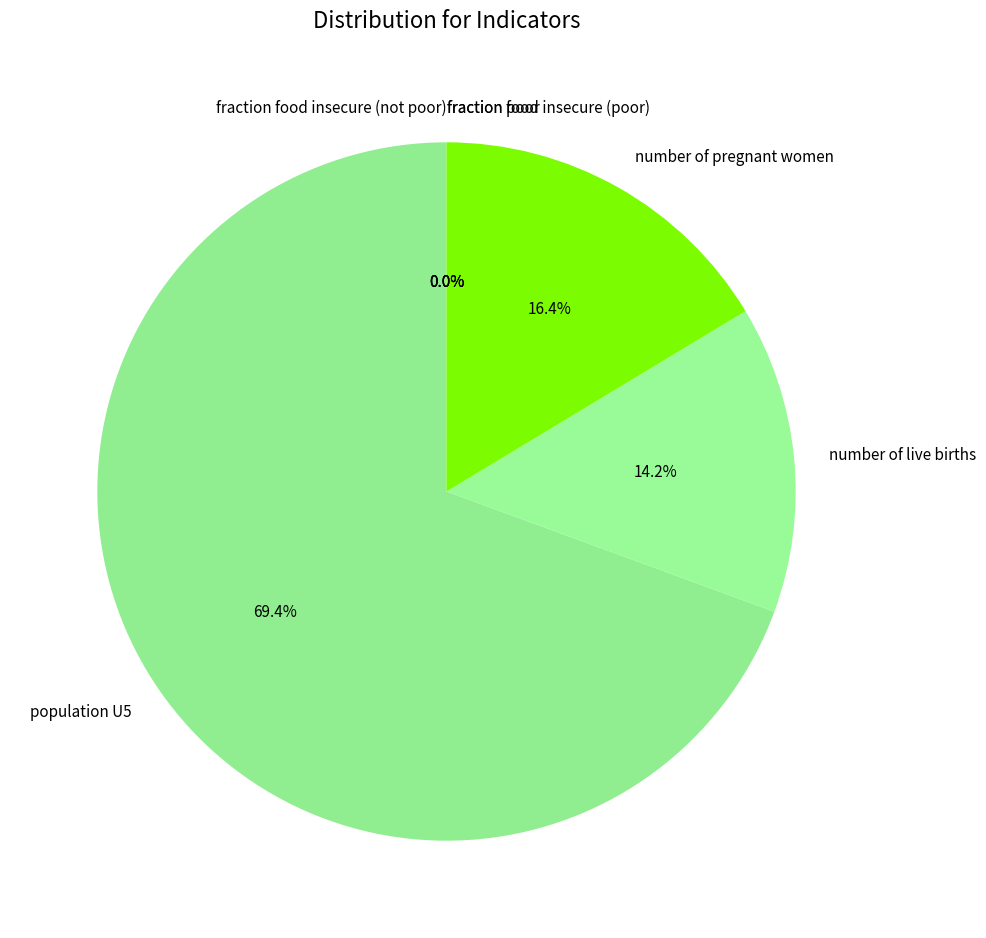

Which slice is the smallest?

fraction food insecure (not poor)